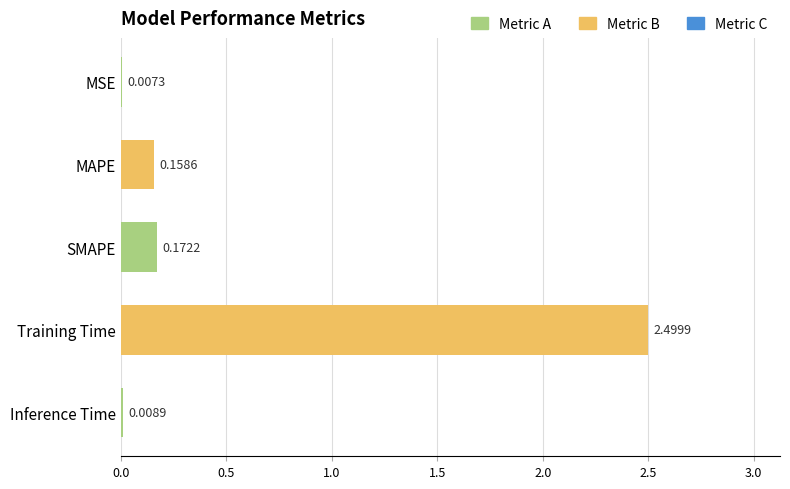

What is the sum of all values?

2.8